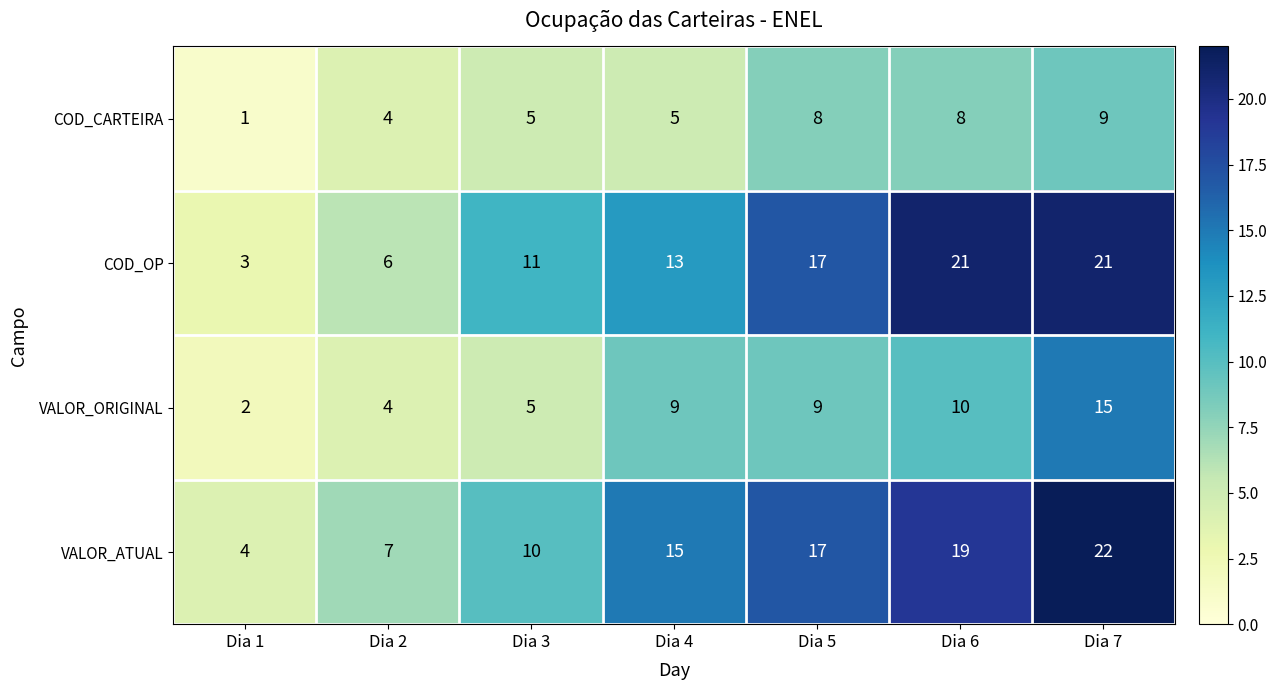

What is the sum of all VALOR_ORIGINAL values?

54